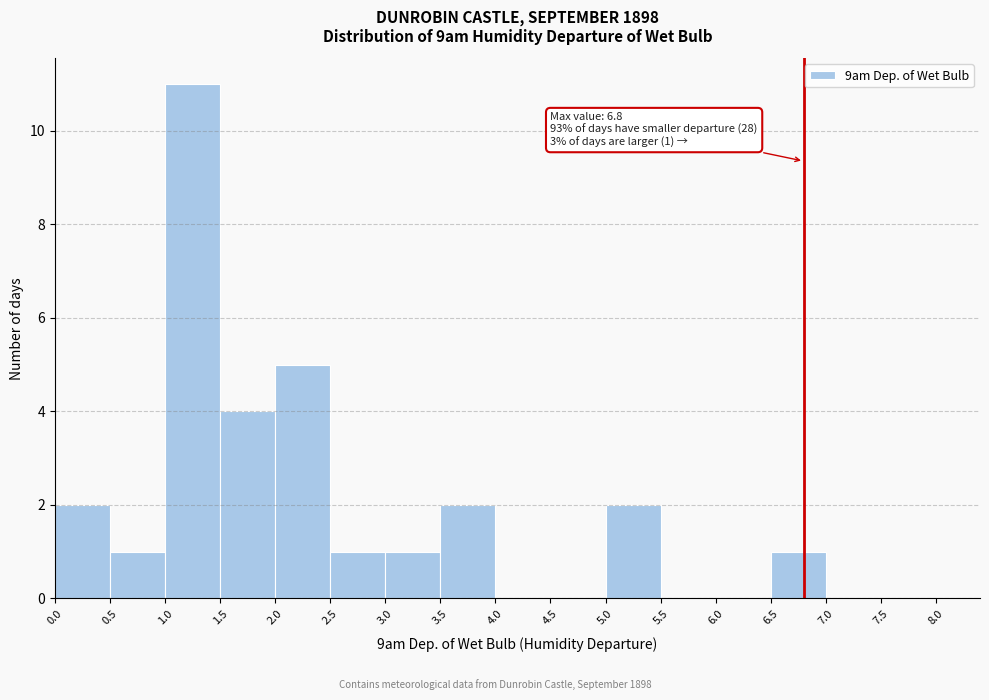

Which range on the x-axis has the tallest bar?

1.0 to 1.5